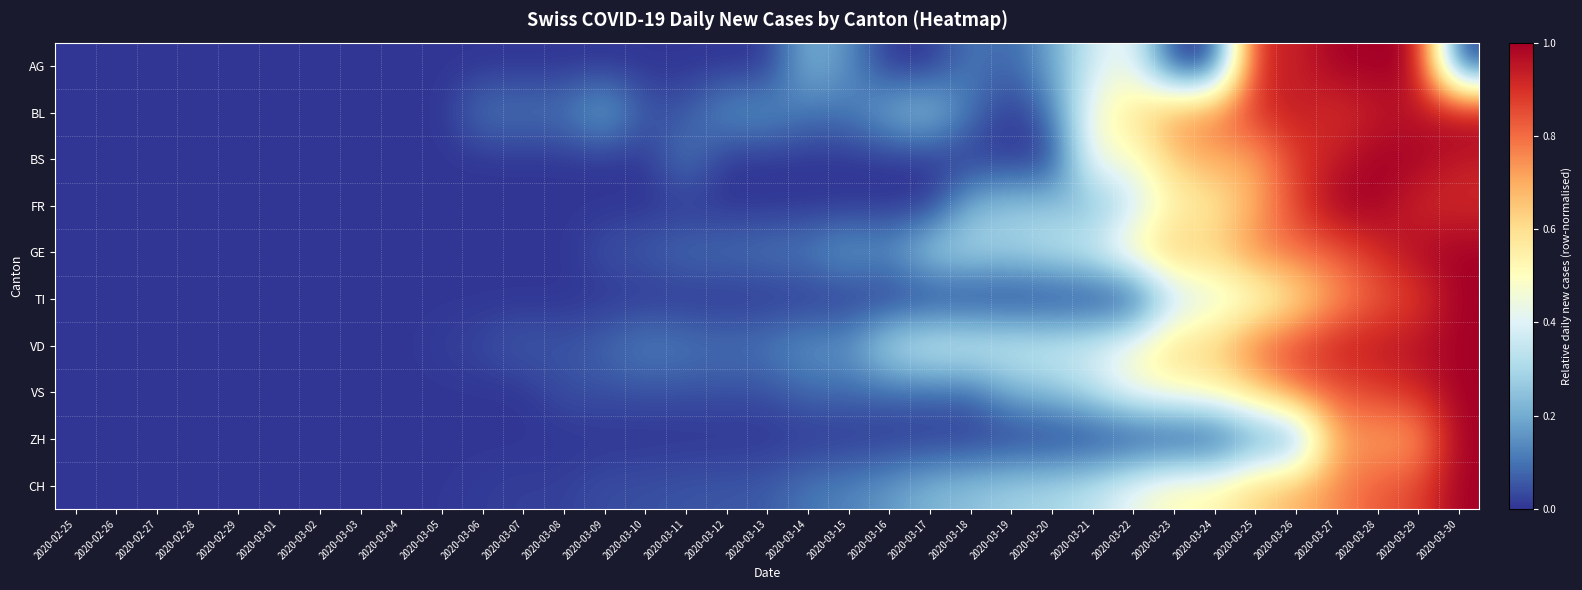

Reading right to left, extract all data points from this chart.

AG: 2020-03-30=0.0	2020-03-29=1.0	2020-03-28=1.0	2020-03-27=1.0	2020-03-26=0.9	2020-03-25=0.9	2020-03-24=0.0	2020-03-23=0.0	2020-03-22=0.4	2020-03-21=0.4	2020-03-20=0.2	2020-03-19=0.1	2020-03-18=0.1	2020-03-17=0.0	2020-03-16=0.0	2020-03-15=0.1	2020-03-14=0.2	2020-03-13=0.0	2020-03-12=0.0	2020-03-11=0.0	2020-03-10=0.0	2020-03-09=0.0	2020-03-08=0.0	2020-03-07=0.0	2020-03-06=0.0	2020-03-05=0.0	2020-03-04=0.0	2020-03-03=0.0	2020-03-02=0.0	2020-03-01=0.0	2020-02-29=0.0	2020-02-28=0.0	2020-02-27=0.0	2020-02-26=0.0	2020-02-25=0.0
BL: 2020-03-30=1.0	2020-03-29=0.9	2020-03-28=0.9	2020-03-27=0.9	2020-03-26=0.9	2020-03-25=0.9	2020-03-24=0.8	2020-03-23=0.7	2020-03-22=0.6	2020-03-21=0.5	2020-03-20=0.1	2020-03-19=0.0	2020-03-18=0.1	2020-03-17=0.3	2020-03-16=0.2	2020-03-15=0.1	2020-03-14=0.1	2020-03-13=0.2	2020-03-12=0.2	2020-03-11=0.1	2020-03-10=0.1	2020-03-09=0.2	2020-03-08=0.1	2020-03-07=0.1	2020-03-06=0.1	2020-03-05=0.0	2020-03-04=0.0	2020-03-03=0.0	2020-03-02=0.0	2020-03-01=0.0	2020-02-29=0.0	2020-02-28=0.0	2020-02-27=0.0	2020-02-26=0.0	2020-02-25=0.0
BS: 2020-03-30=0.9	2020-03-29=1.0	2020-03-28=1.0	2020-03-27=0.9	2020-03-26=0.9	2020-03-25=0.7	2020-03-24=0.7	2020-03-23=0.6	2020-03-22=0.5	2020-03-21=0.5	2020-03-20=0.0	2020-03-19=0.0	2020-03-18=0.0	2020-03-17=0.0	2020-03-16=0.0	2020-03-15=0.0	2020-03-14=0.0	2020-03-13=0.0	2020-03-12=0.0	2020-03-11=0.1	2020-03-10=0.0	2020-03-09=0.0	2020-03-08=0.0	2020-03-07=0.0	2020-03-06=0.0	2020-03-05=0.0	2020-03-04=0.0	2020-03-03=0.0	2020-03-02=0.0	2020-03-01=0.0	2020-02-29=0.0	2020-02-28=0.0	2020-02-27=0.0	2020-02-26=0.0	2020-02-25=0.0
FR: 2020-03-30=0.9	2020-03-29=0.9	2020-03-28=1.0	2020-03-27=1.0	2020-03-26=0.9	2020-03-25=0.7	2020-03-24=0.6	2020-03-23=0.5	2020-03-22=0.3	2020-03-21=0.2	2020-03-20=0.3	2020-03-19=0.3	2020-03-18=0.2	2020-03-17=0.0	2020-03-16=0.0	2020-03-15=0.0	2020-03-14=0.0	2020-03-13=0.0	2020-03-12=0.0	2020-03-11=0.0	2020-03-10=0.0	2020-03-09=0.0	2020-03-08=0.0	2020-03-07=0.0	2020-03-06=0.0	2020-03-05=0.0	2020-03-04=0.0	2020-03-03=0.0	2020-03-02=0.0	2020-03-01=0.0	2020-02-29=0.0	2020-02-28=0.0	2020-02-27=0.0	2020-02-26=0.0	2020-02-25=0.0
GE: 2020-03-30=1.0	2020-03-29=1.0	2020-03-28=0.9	2020-03-27=0.8	2020-03-26=0.8	2020-03-25=0.8	2020-03-24=0.6	2020-03-23=0.7	2020-03-22=0.6	2020-03-21=0.4	2020-03-20=0.3	2020-03-19=0.3	2020-03-18=0.3	2020-03-17=0.3	2020-03-16=0.2	2020-03-15=0.2	2020-03-14=0.1	2020-03-13=0.1	2020-03-12=0.1	2020-03-11=0.1	2020-03-10=0.1	2020-03-09=0.0	2020-03-08=0.0	2020-03-07=0.0	2020-03-06=0.0	2020-03-05=0.0	2020-03-04=0.0	2020-03-03=0.0	2020-03-02=0.0	2020-03-01=0.0	2020-02-29=0.0	2020-02-28=0.0	2020-02-27=0.0	2020-02-26=0.0	2020-02-25=0.0
TI: 2020-03-30=1.0	2020-03-29=0.9	2020-03-28=0.8	2020-03-27=0.7	2020-03-26=0.6	2020-03-25=0.5	2020-03-24=0.4	2020-03-23=0.3	2020-03-22=0.0	2020-03-21=0.0	2020-03-20=0.0	2020-03-19=0.0	2020-03-18=0.0	2020-03-17=0.0	2020-03-16=0.0	2020-03-15=0.0	2020-03-14=0.0	2020-03-13=0.0	2020-03-12=0.0	2020-03-11=0.0	2020-03-10=0.0	2020-03-09=0.0	2020-03-08=0.0	2020-03-07=0.0	2020-03-06=0.0	2020-03-05=0.0	2020-03-04=0.0	2020-03-03=0.0	2020-03-02=0.0	2020-03-01=0.0	2020-02-29=0.0	2020-02-28=0.0	2020-02-27=0.0	2020-02-26=0.0	2020-02-25=0.0
VD: 2020-03-30=1.0	2020-03-29=1.0	2020-03-28=1.0	2020-03-27=0.9	2020-03-26=0.9	2020-03-25=0.8	2020-03-24=0.6	2020-03-23=0.6	2020-03-22=0.5	2020-03-21=0.4	2020-03-20=0.4	2020-03-19=0.4	2020-03-18=0.4	2020-03-17=0.4	2020-03-16=0.3	2020-03-15=0.2	2020-03-14=0.2	2020-03-13=0.1	2020-03-12=0.1	2020-03-11=0.1	2020-03-10=0.1	2020-03-09=0.1	2020-03-08=0.0	2020-03-07=0.1	2020-03-06=0.0	2020-03-05=0.0	2020-03-04=0.0	2020-03-03=0.0	2020-03-02=0.0	2020-03-01=0.0	2020-02-29=0.0	2020-02-28=0.0	2020-02-27=0.0	2020-02-26=0.0	2020-02-25=0.0
VS: 2020-03-30=1.0	2020-03-29=0.9	2020-03-28=0.9	2020-03-27=0.8	2020-03-26=0.8	2020-03-25=0.6	2020-03-24=0.5	2020-03-23=0.5	2020-03-22=0.5	2020-03-21=0.3	2020-03-20=0.2	2020-03-19=0.2	2020-03-18=0.1	2020-03-17=0.1	2020-03-16=0.1	2020-03-15=0.1	2020-03-14=0.1	2020-03-13=0.0	2020-03-12=0.0	2020-03-11=0.0	2020-03-10=0.0	2020-03-09=0.0	2020-03-08=0.0	2020-03-07=0.0	2020-03-06=0.0	2020-03-05=0.0	2020-03-04=0.0	2020-03-03=0.0	2020-03-02=0.0	2020-03-01=0.0	2020-02-29=0.0	2020-02-28=0.0	2020-02-27=0.0	2020-02-26=0.0	2020-02-25=0.0
ZH: 2020-03-30=1.0	2020-03-29=0.7	2020-03-28=0.7	2020-03-27=0.7	2020-03-26=0.1	2020-03-25=0.1	2020-03-24=0.0	2020-03-23=0.0	2020-03-22=0.0	2020-03-21=0.0	2020-03-20=0.0	2020-03-19=0.0	2020-03-18=0.0	2020-03-17=0.0	2020-03-16=0.0	2020-03-15=0.0	2020-03-14=0.0	2020-03-13=0.0	2020-03-12=0.0	2020-03-11=0.0	2020-03-10=0.0	2020-03-09=0.0	2020-03-08=0.0	2020-03-07=0.0	2020-03-06=0.0	2020-03-05=0.0	2020-03-04=0.0	2020-03-03=0.0	2020-03-02=0.0	2020-03-01=0.0	2020-02-29=0.0	2020-02-28=0.0	2020-02-27=0.0	2020-02-26=0.0	2020-02-25=0.0
CH: 2020-03-30=1.0	2020-03-29=0.9	2020-03-28=0.8	2020-03-27=0.8	2020-03-26=0.7	2020-03-25=0.6	2020-03-24=0.5	2020-03-23=0.5	2020-03-22=0.4	2020-03-21=0.3	2020-03-20=0.3	2020-03-19=0.3	2020-03-18=0.3	2020-03-17=0.2	2020-03-16=0.2	2020-03-15=0.1	2020-03-14=0.1	2020-03-13=0.1	2020-03-12=0.1	2020-03-11=0.1	2020-03-10=0.0	2020-03-09=0.0	2020-03-08=0.0	2020-03-07=0.0	2020-03-06=0.0	2020-03-05=0.0	2020-03-04=0.0	2020-03-03=0.0	2020-03-02=0.0	2020-03-01=0.0	2020-02-29=0.0	2020-02-28=0.0	2020-02-27=0.0	2020-02-26=0.0	2020-02-25=0.0